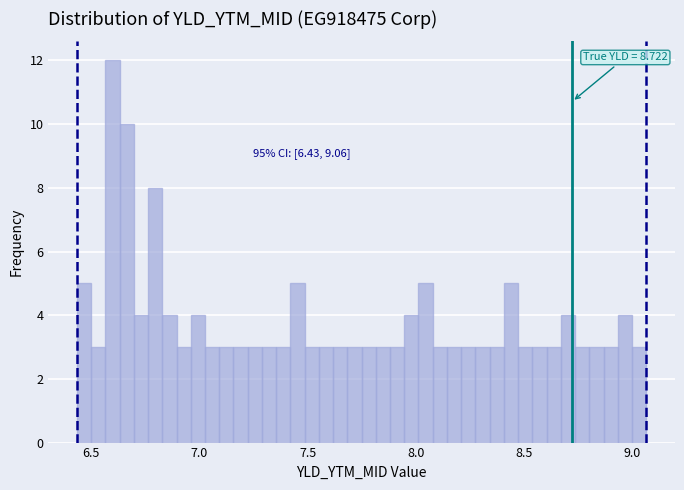

Read against the x-axis, roughly where is the centre of the tallest bar?

6.60